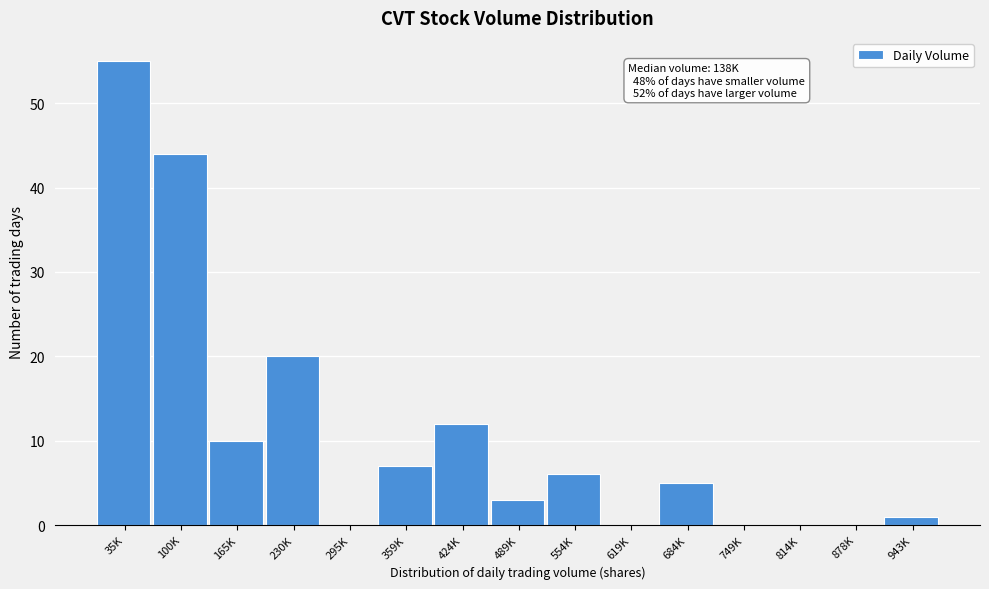

Reading left to right, list all the values displayed in this chart.

35K=55	100K=44	165K=10	230K=20	295K=0	359K=7	424K=12	489K=3	554K=6	619K=0	684K=5	749K=0	814K=0	878K=0	943K=1